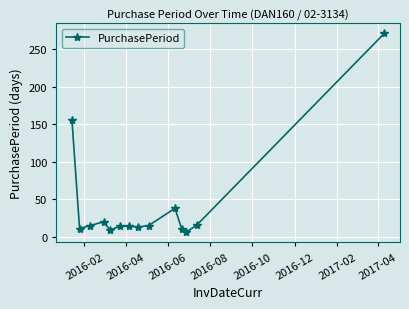

True or false: the data has more than 1 interior local peaks.

True